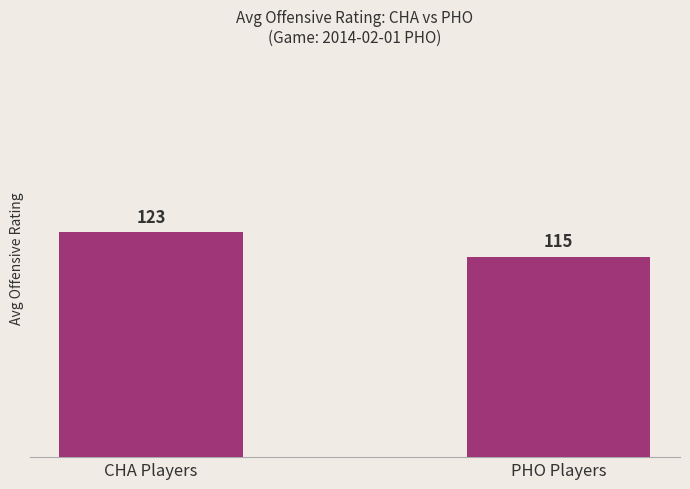

Which category has the highest value across all series?

CHA Players